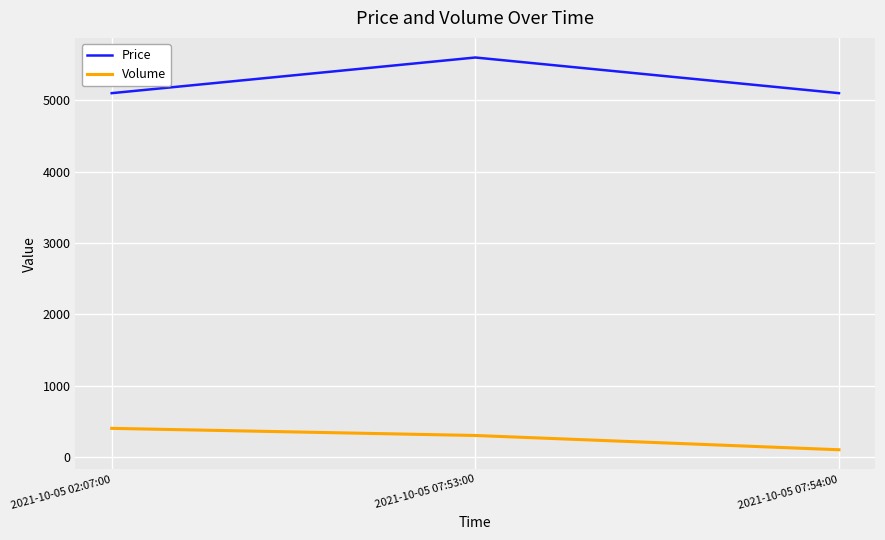

Reading left to right, list all the values displayed in this chart.

Price: 5100	5600	5100
Volume: 400	300	100